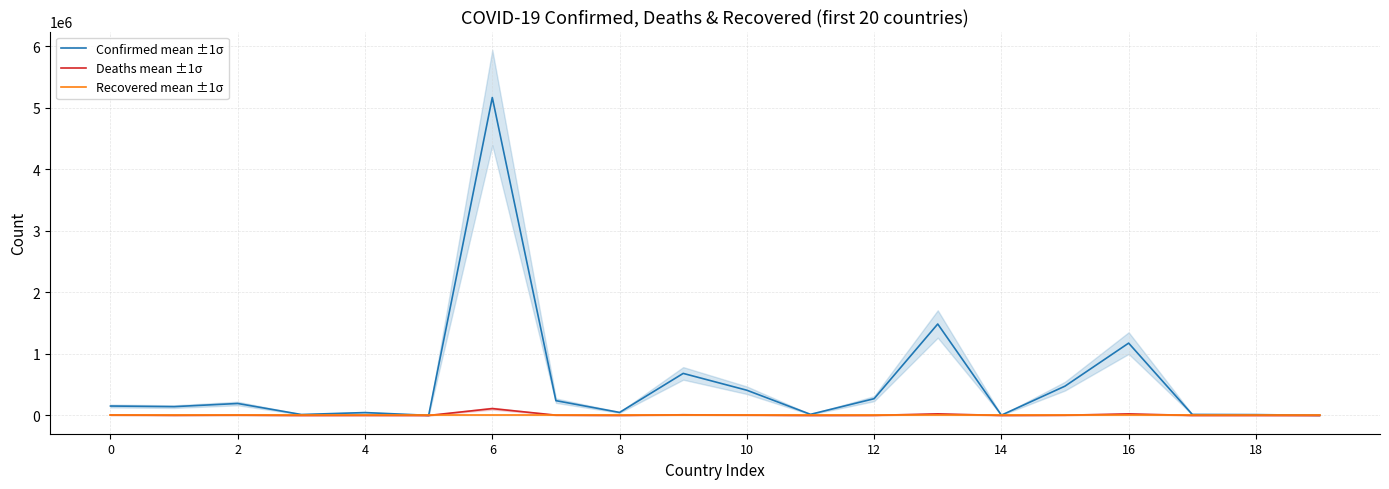

How many interior local valleys does the Confirmed mean ±1σ series have?

6